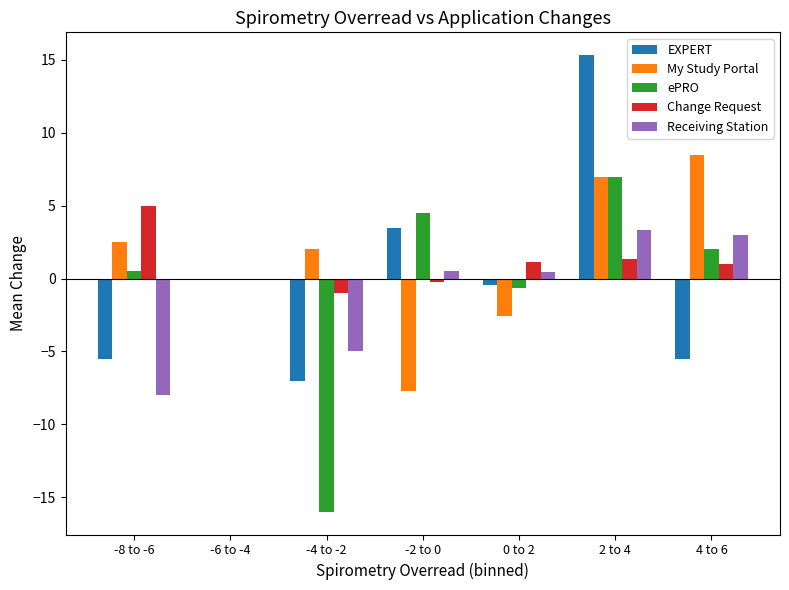

Between -2 to 0 and 2 to 4, which series saw the biggest shift?

My Study Portal